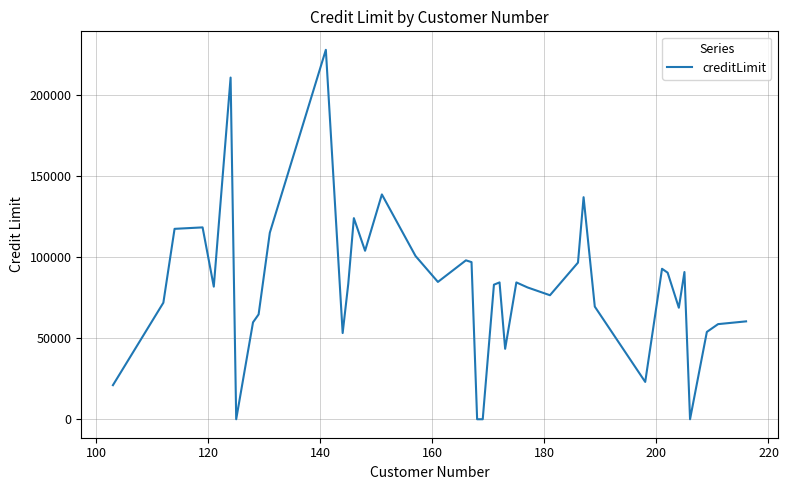

What is the maximum value shown in the chart?

227600